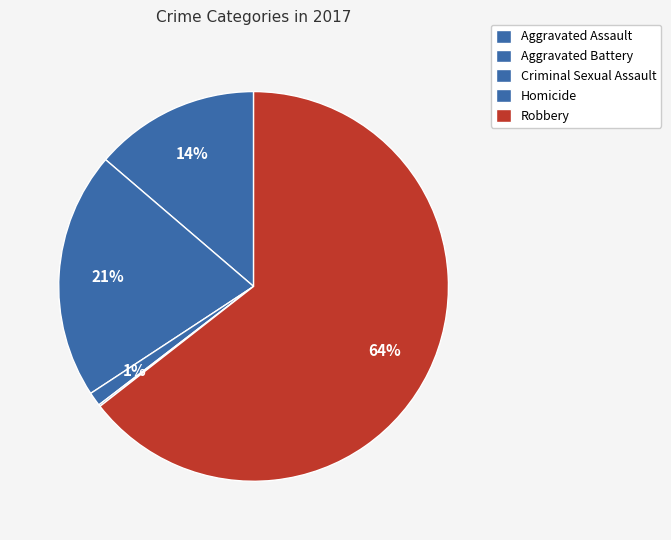

What is the change in value from Aggravated Assault to Criminal Sexual Assault?

-87